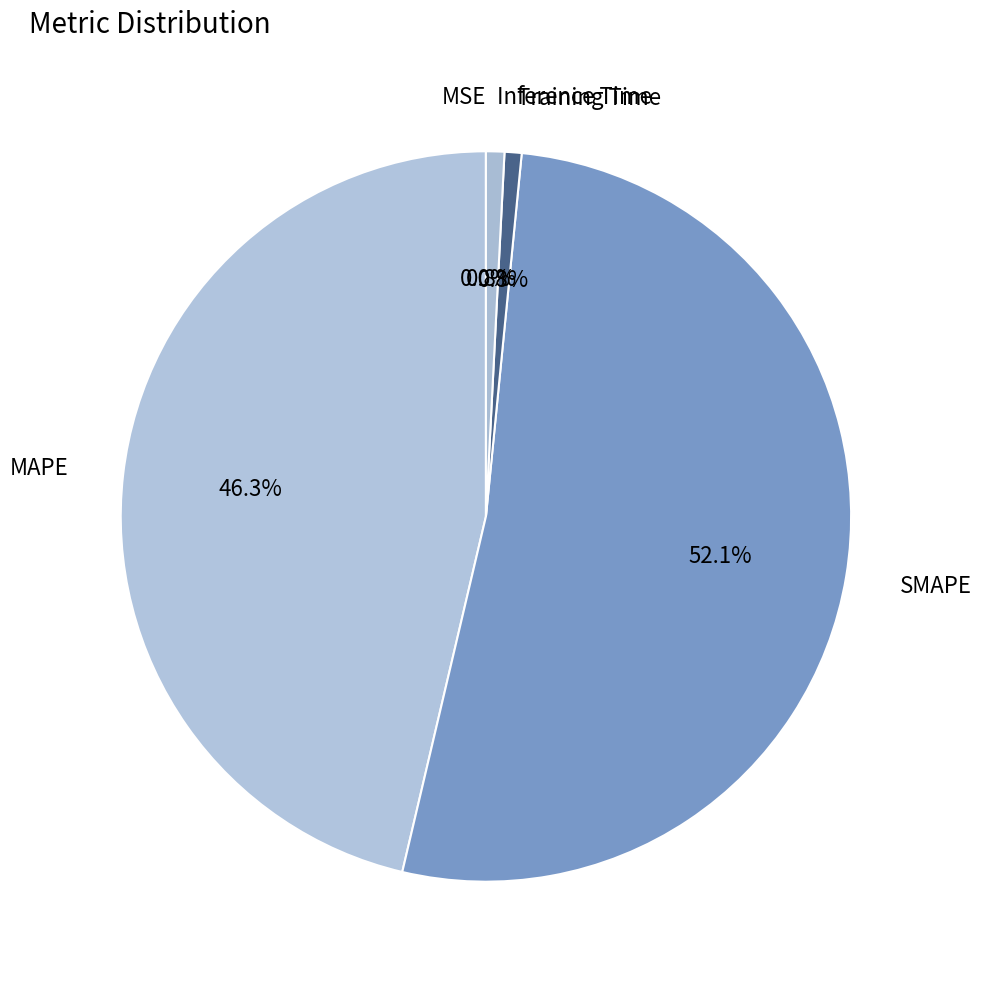

What is the total percentage of MAPE and SMAPE?

98.4%